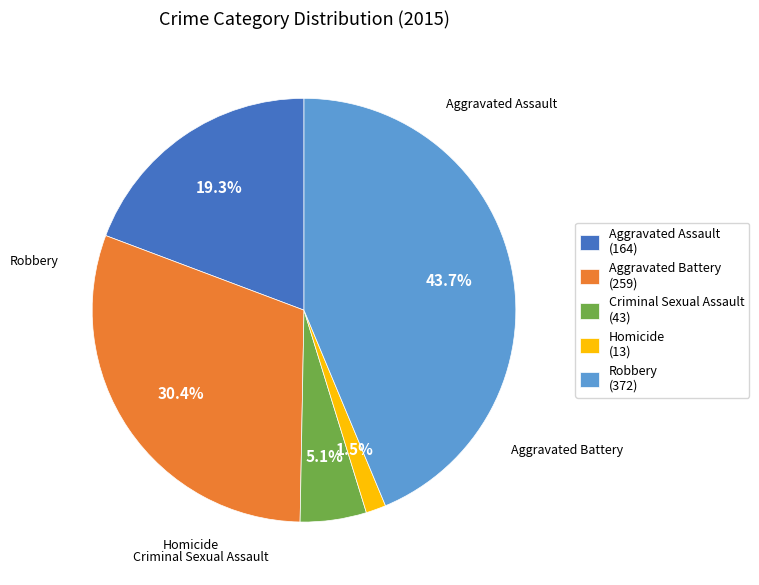

Do Homicide and Aggravated Assault together represent more than half of the pie?

No